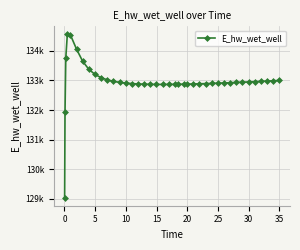

Reading right to left, transcribe all the data shown in this chart.

132997.1	132987.1	132977.2	132967.5	132957.9	132948.6	132939.6	132930.8	132922.3	132914.1	132906.3	132898.9	132891.9	132885.5	132879.7	132874.6	132872.3	132868.5	132866.9	132864.7	132863.8	132864.5	132867.1	132872.2	132880.3	132892.4	132909.7	132934.2	132968.9	133018.7	133091.9	133202.8	133375.2	133646.5	134055.3	134539.5	134551.5	133756.3	131916.3	129041.8